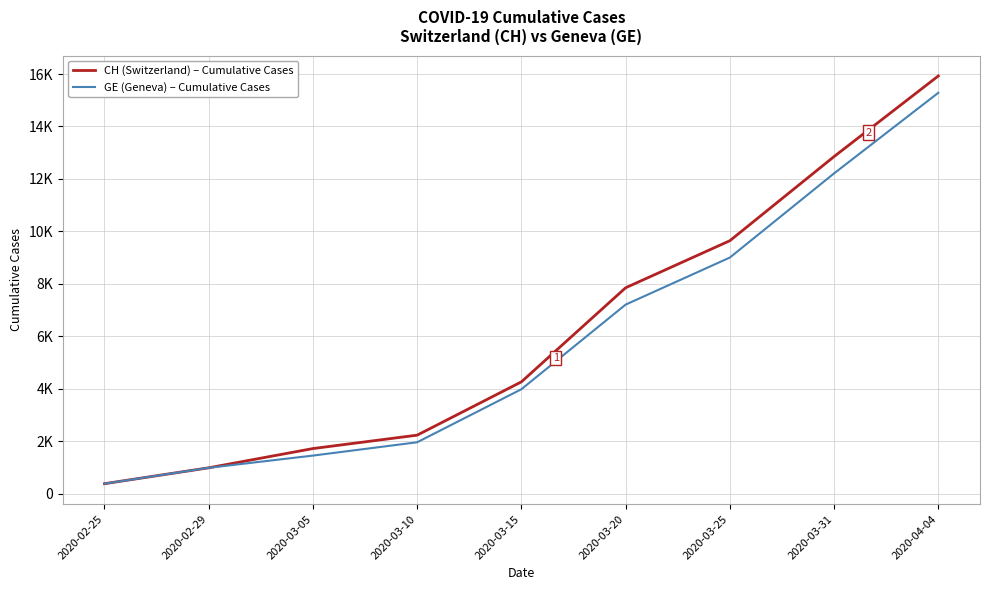

Does the chart display data point markers on the line(s)?

No